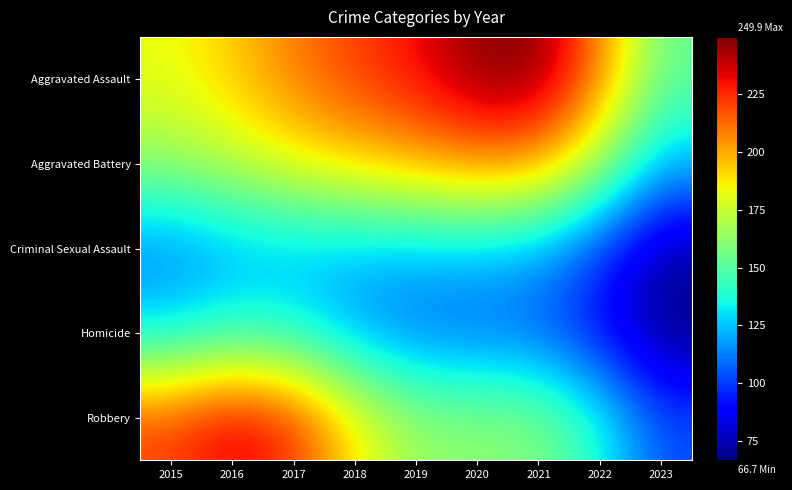

Which category has the lowest value across all series?

2023